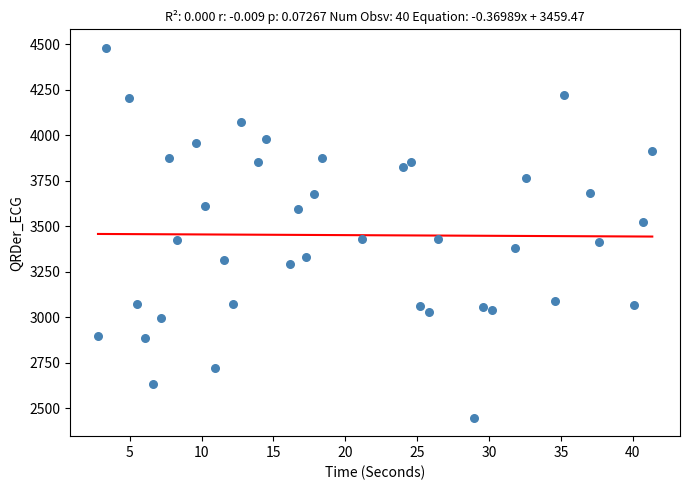

What is the range of X values (max minus min)?

38.6